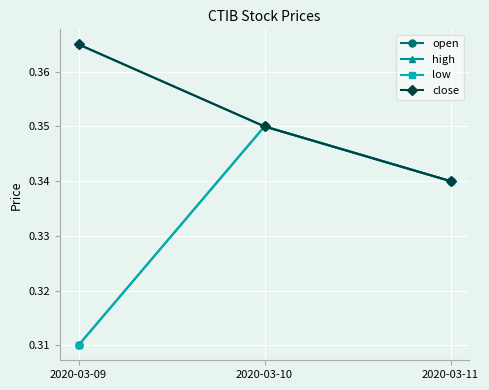

Count the open values in the range 0 to 1.

3